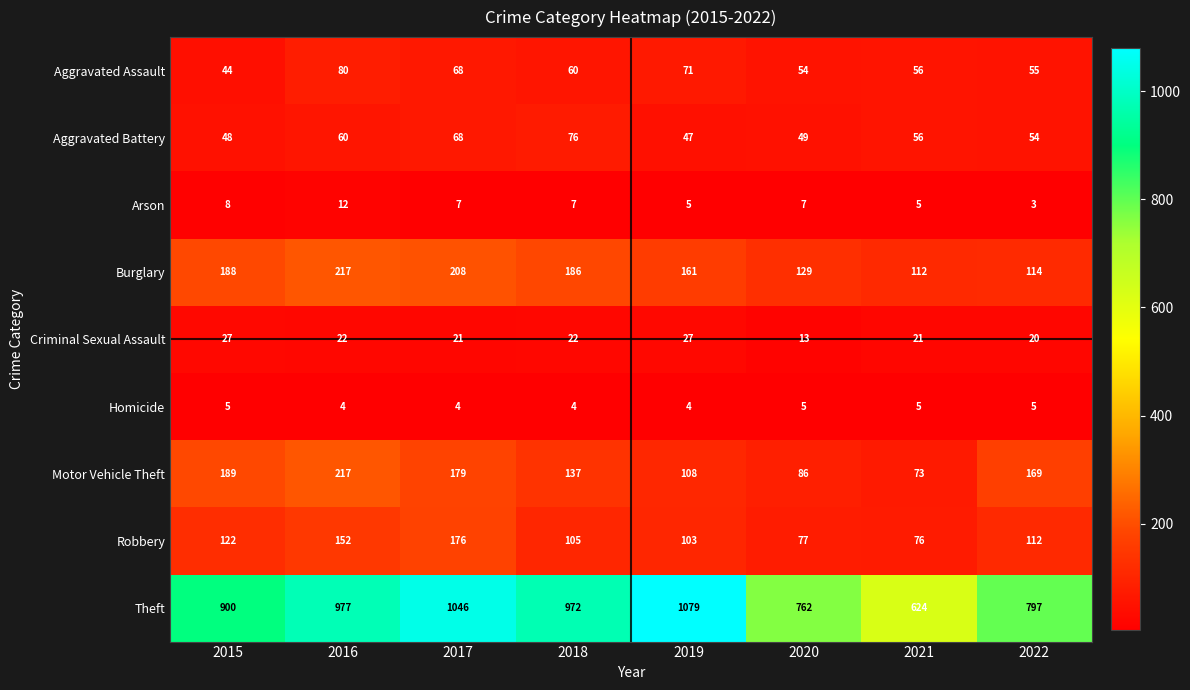

What is the total value across all series at 2019?

1605